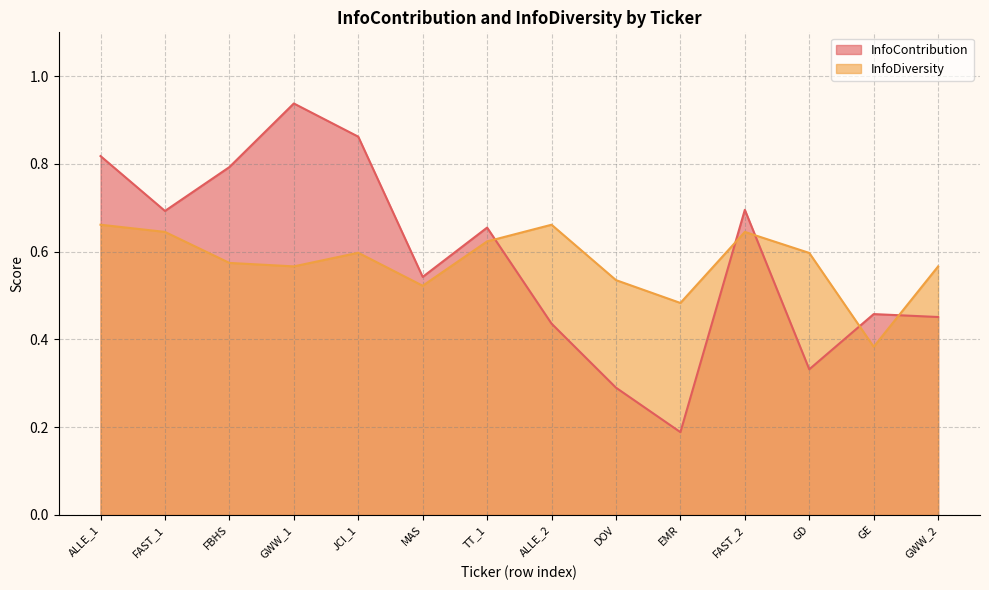

Which has a higher value, TT_1 or GE?

TT_1